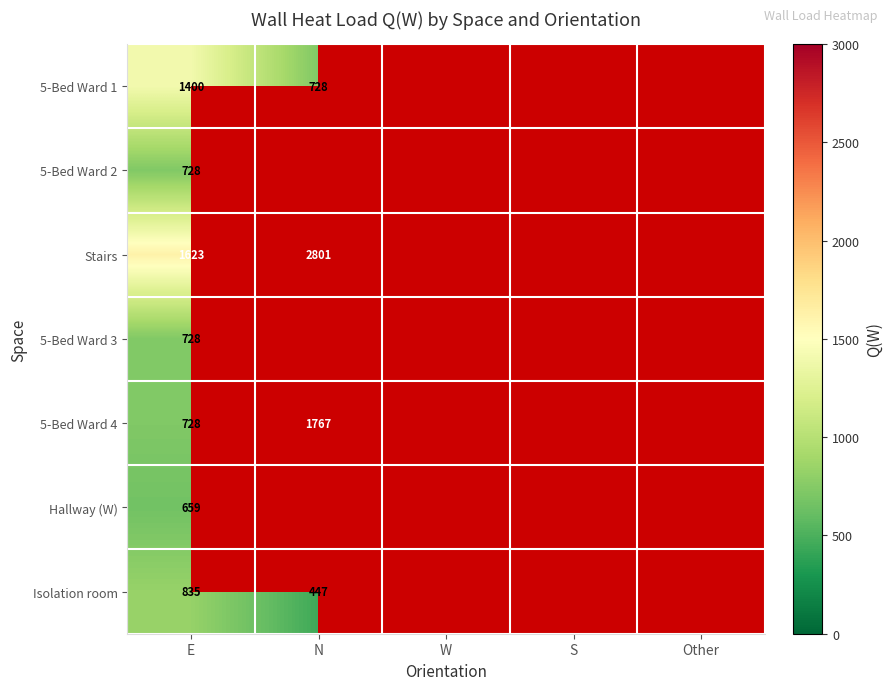

Rank the series by their maximum value, from highest to lowest.

Stairs, 5-Bed Ward 4, 5-Bed Ward 1, Isolation room, 5-Bed Ward 2, 5-Bed Ward 3, Hallway (W)